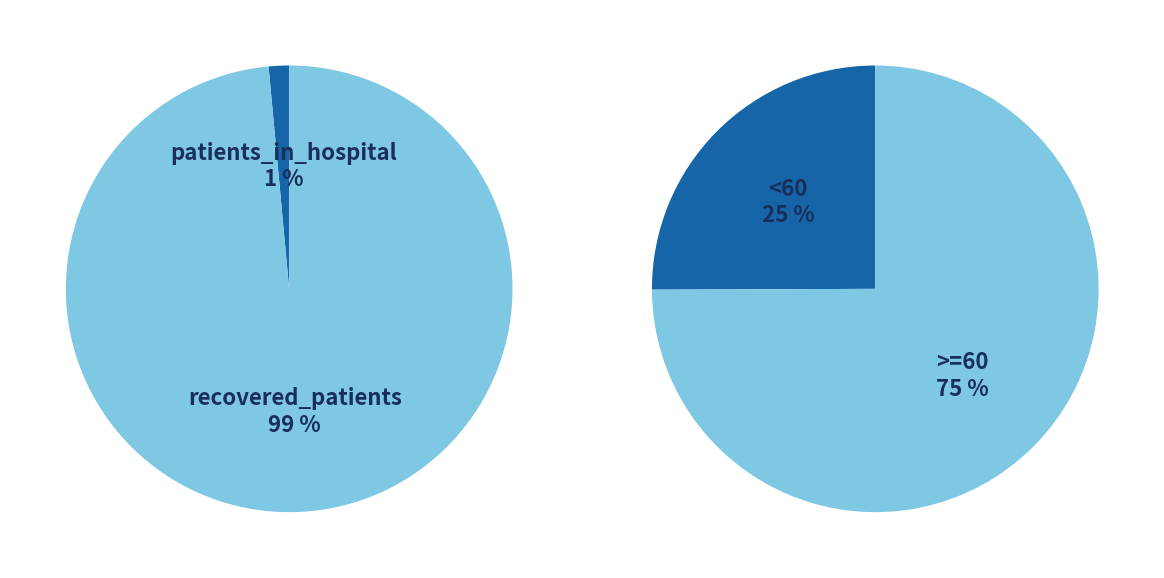

True or false: 70 - 74 accounts for 19% of the total.

False